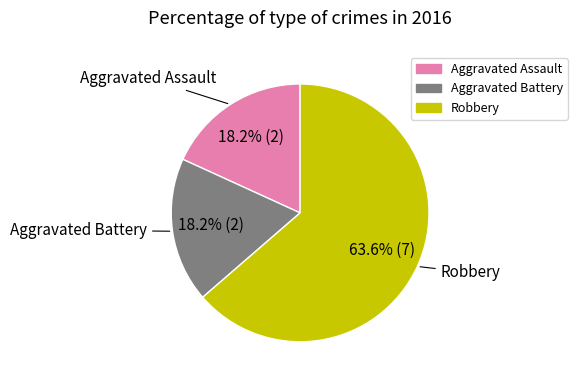

What is the total percentage of Robbery and Aggravated Battery?

81.8%